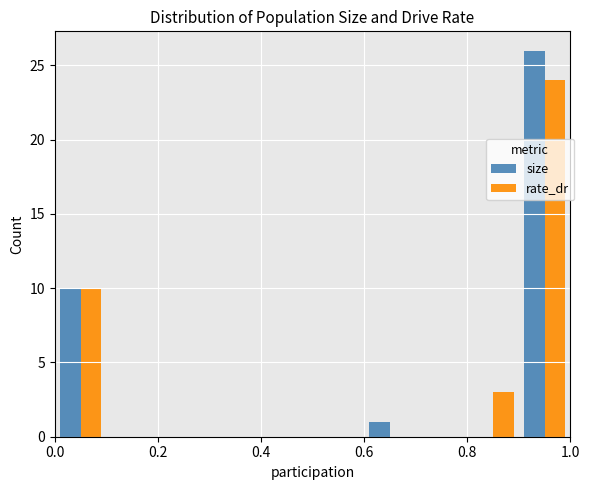

In the size series, which range on the x-axis has the tallest bar?

0.9 to 1.0